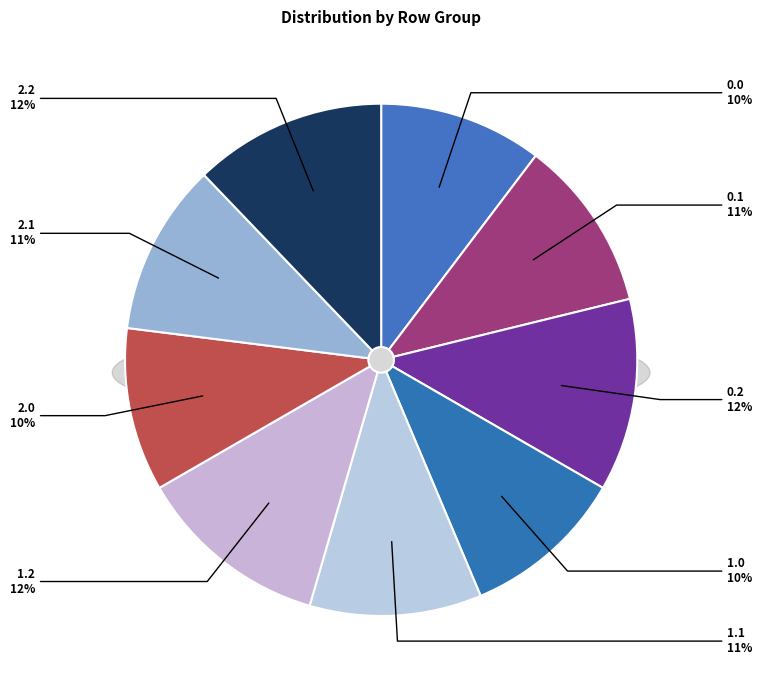

How many slices are in this pie chart?

9